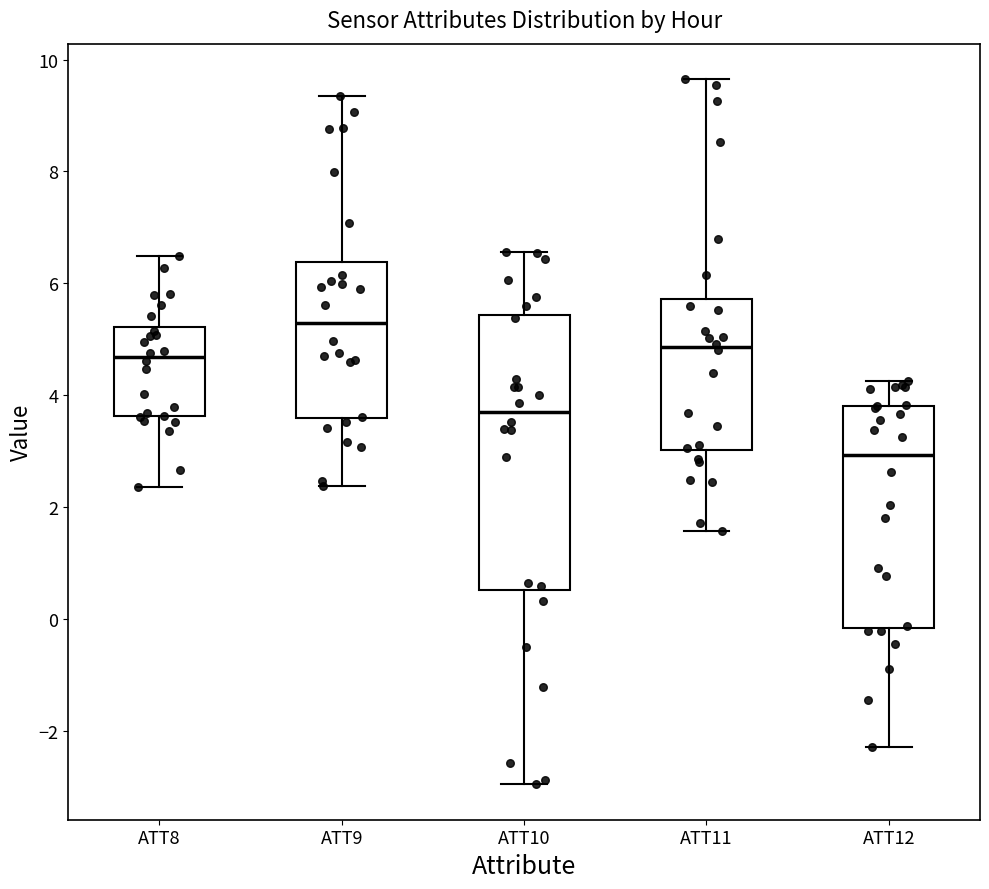

Reading left to right, transcribe this box plot: for each box, give where its median line is, the range the box spans, and where its two whiskers end, as read against the y-axis. The values are not printed on the chart, so give them approximately, as read against the axis.

ATT8: median 4.6, box 3.6 to 5.2, whiskers 2.4 to 6.4
ATT9: median 5.2, box 3.6 to 6.4, whiskers 2.4 to 9.4
ATT10: median 3.6, box 0.6 to 5.4, whiskers -3.0 to 6.6
ATT11: median 4.8, box 3.0 to 5.8, whiskers 1.6 to 9.6
ATT12: median 3.0, box -0.2 to 3.8, whiskers -2.2 to 4.2